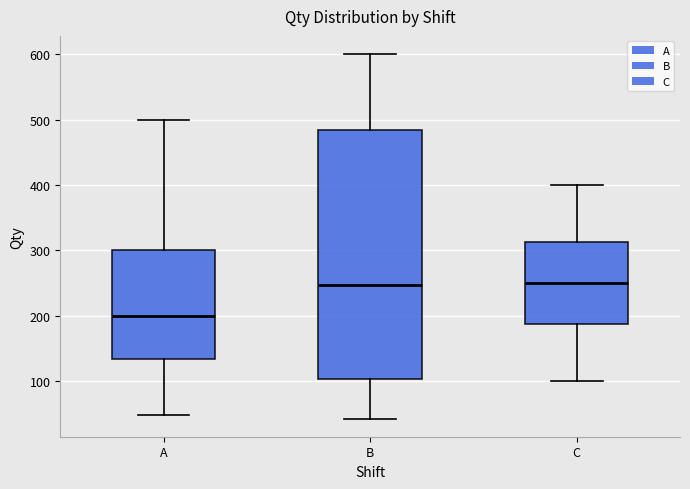

Reading left to right, transcribe this box plot: for each box, give where its median line is, the range the box spans, and where its two whiskers end, as read against the y-axis. The values are not printed on the chart, so give them approximately, as read against the axis.

A: median 200, box 130 to 300, whiskers 50 to 500
B: median 250, box 100 to 480, whiskers 40 to 600
C: median 250, box 190 to 310, whiskers 100 to 400